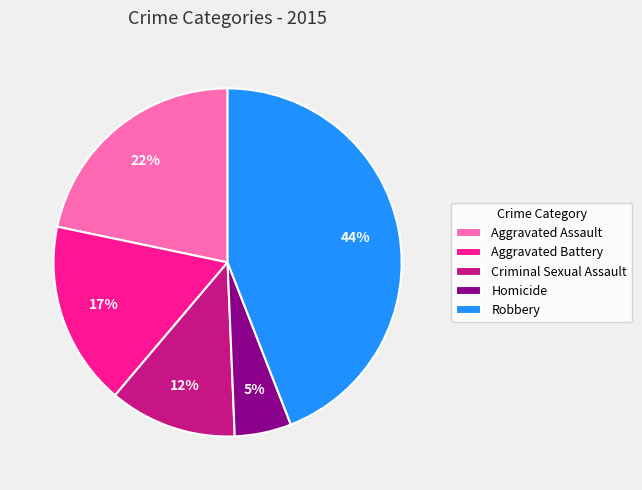

Which slice is the largest?

Robbery